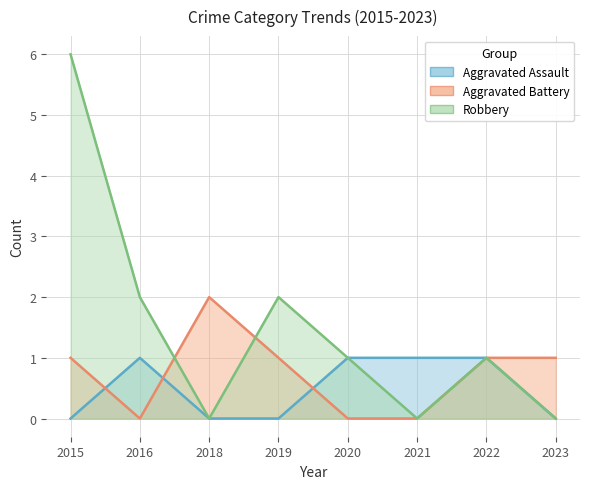

What is the sum of the Aggravated Assault values at 2016 and 2018?

1